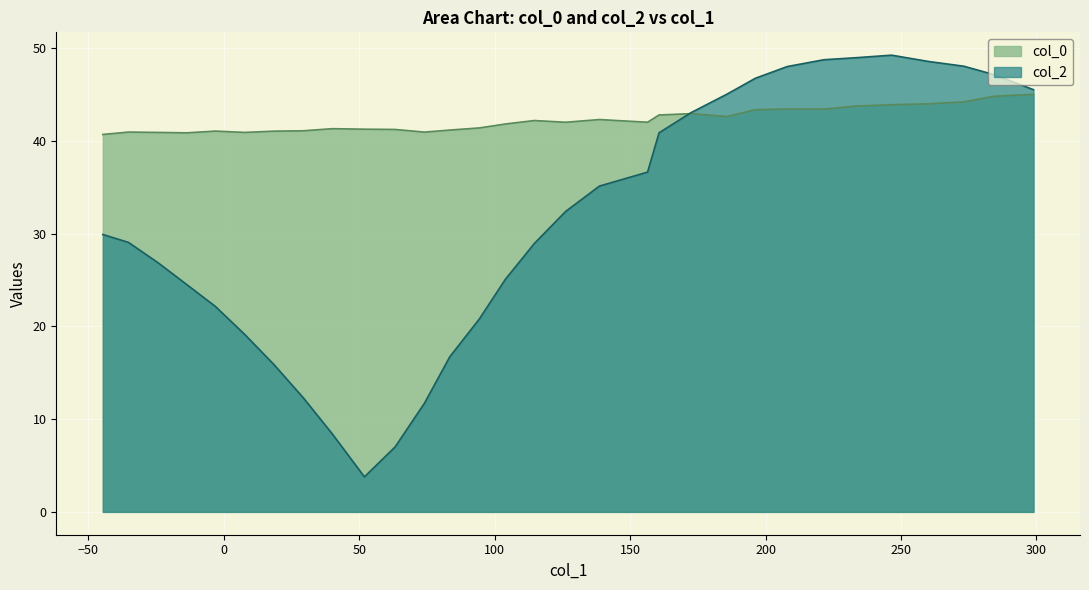

What is the difference between the second highest and second lowest values in the col_2 series?

42.0